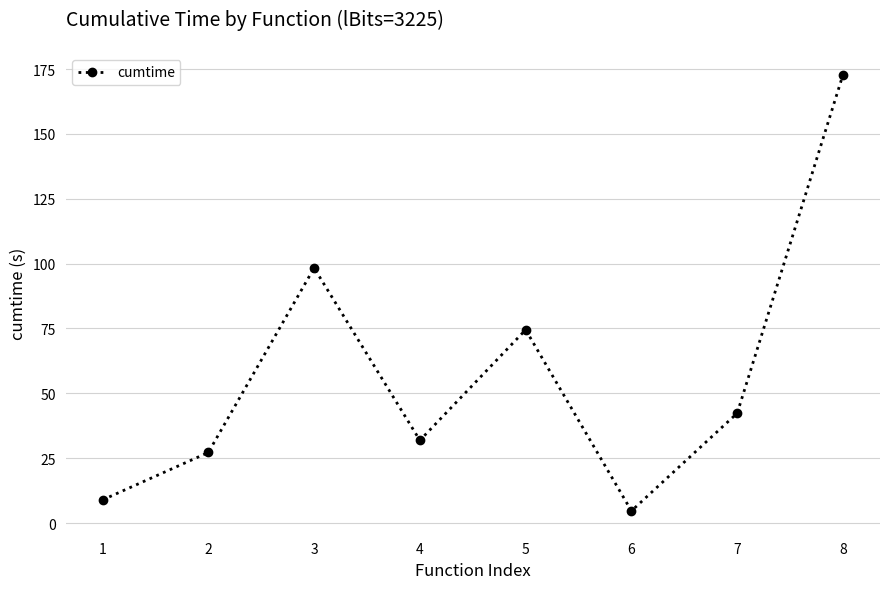

The value at 4 is 31.9. True or false?

True